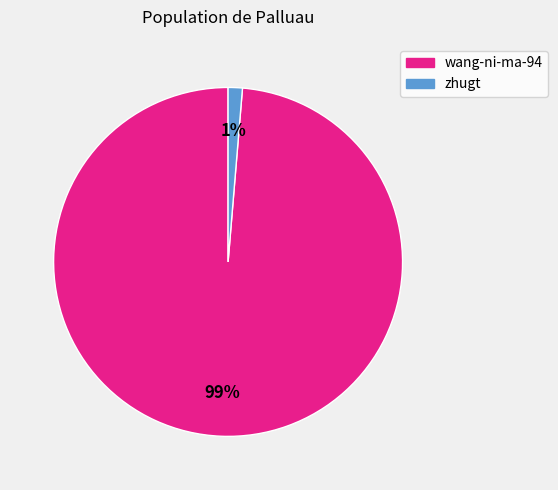

What percentage is the wang-ni-ma-94 slice, to the nearest percent?

99%